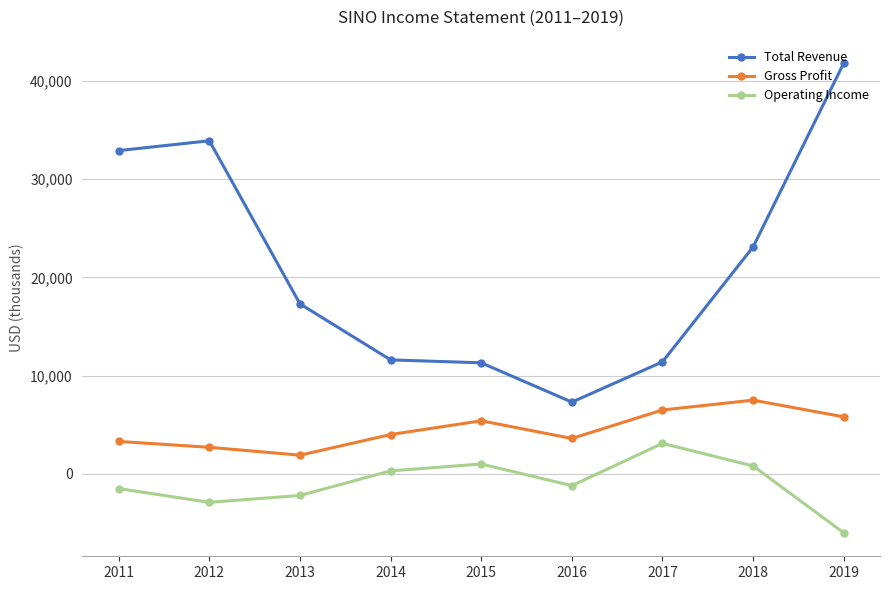

How many data points does each series have?

9